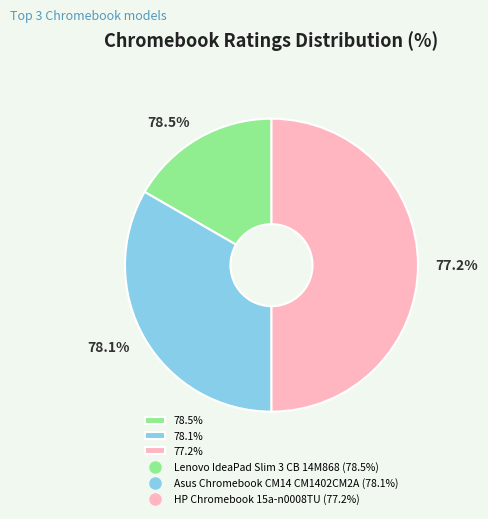

What is the ratio of the value at HP Chromebook 15a-n0008TU (77.2%) to the value at Asus Chromebook CM14 CM1402CM2A (78.1%)?

1.5